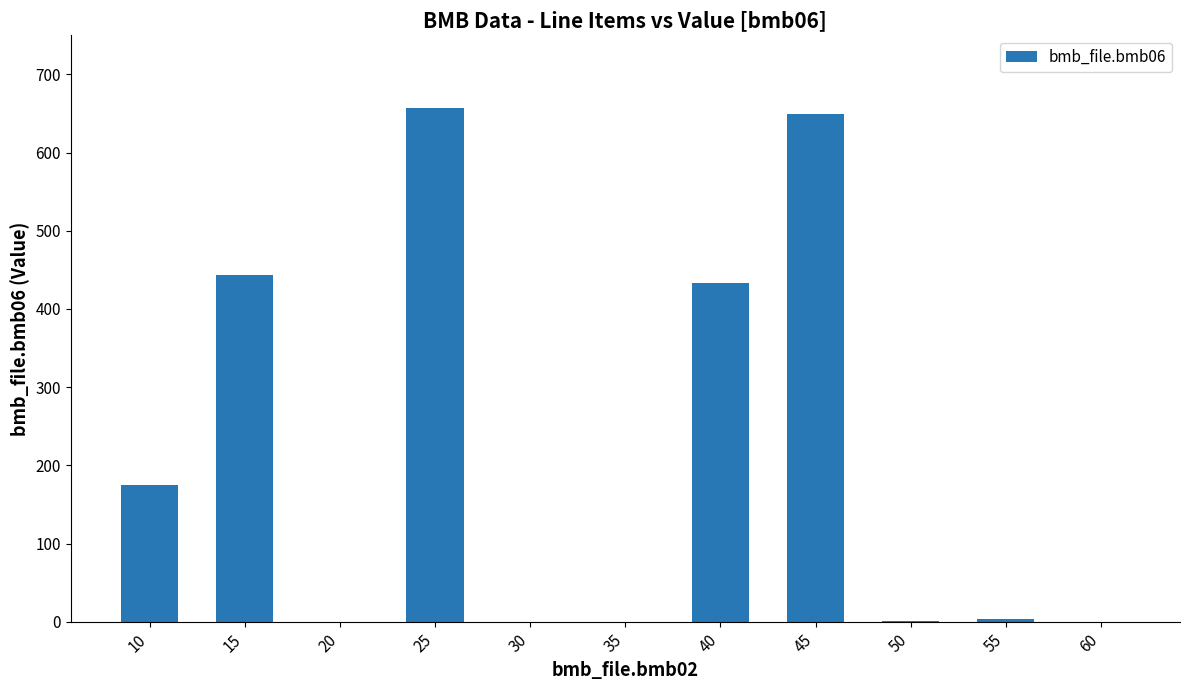

The chart shows a value of 175.0 at 10. True or false?

True